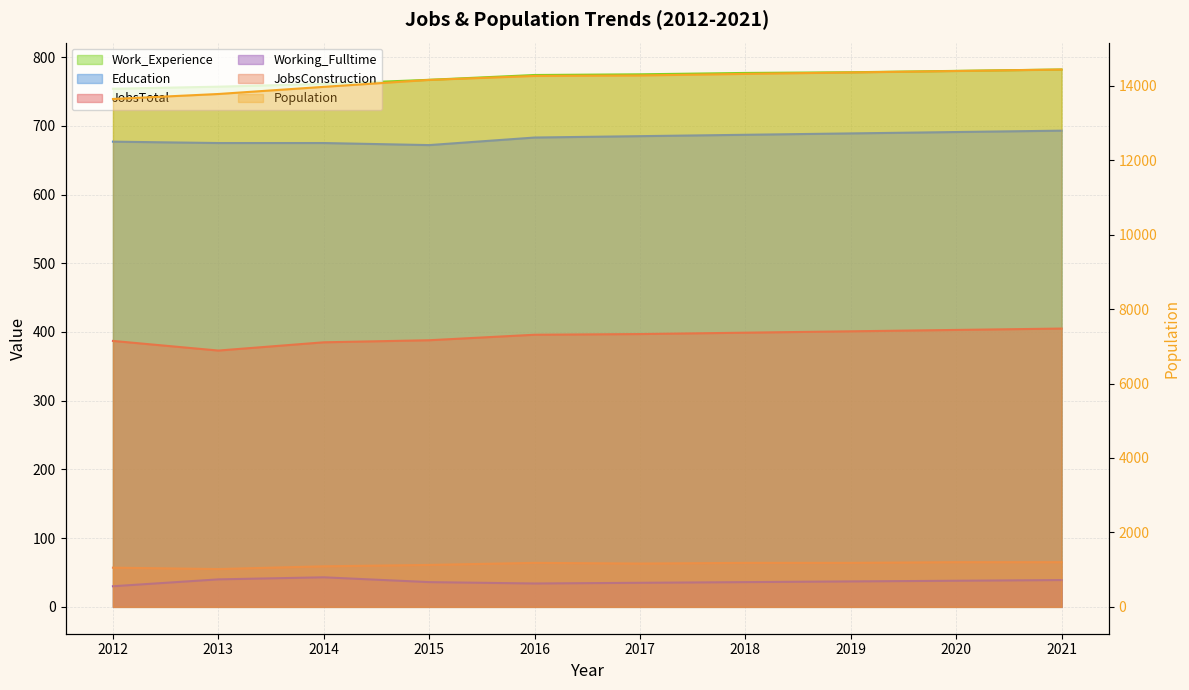

What is the difference between the Work_Experience values at 2013 and 2017?

18